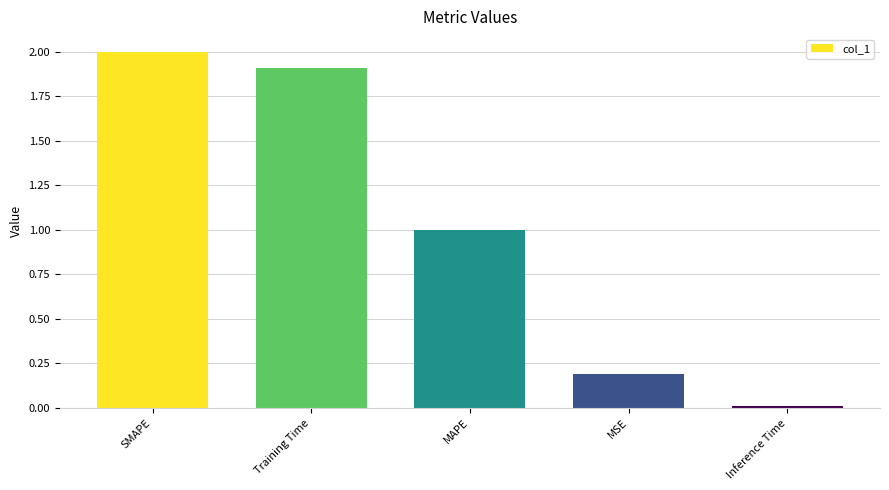

Which label corresponds to the smallest value in the chart?

Inference Time